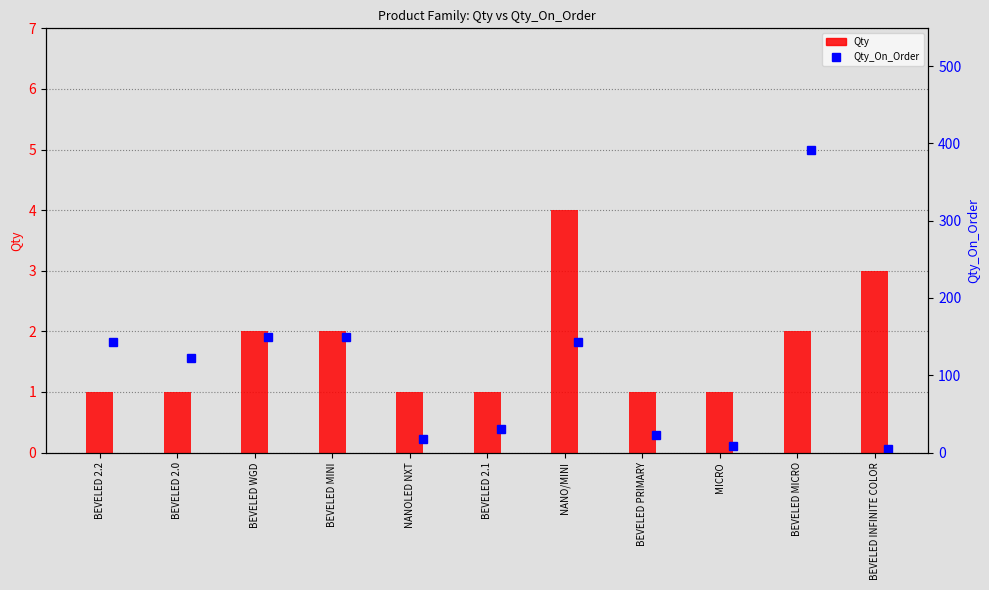

Which series has the widest spread of values?

Qty_On_Order